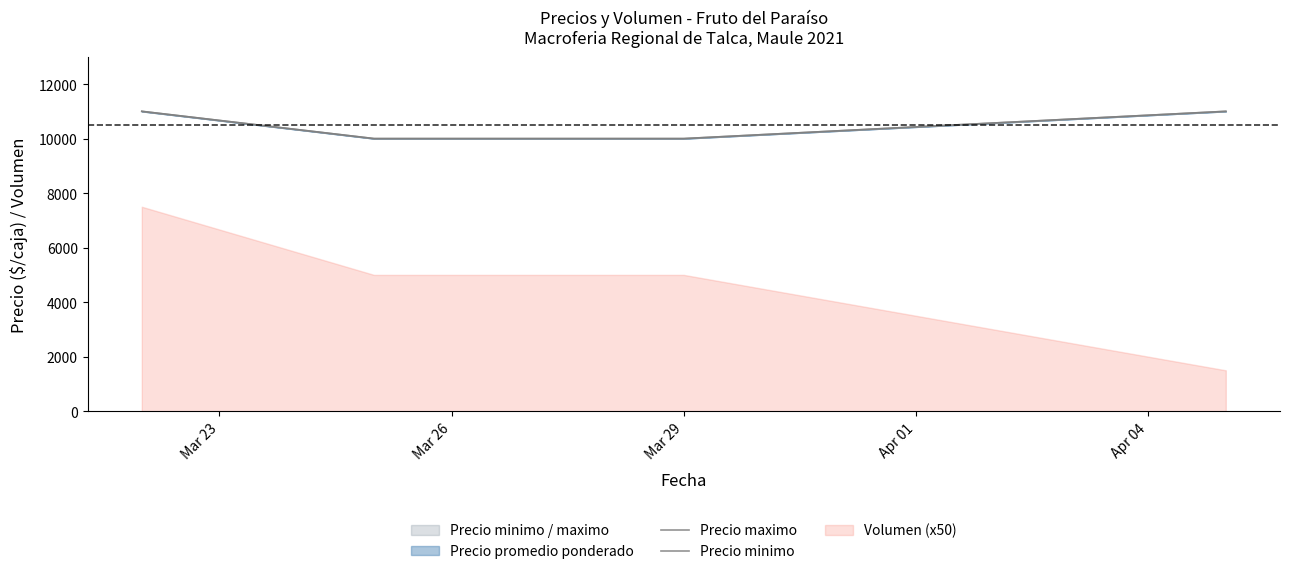

What position from the left is Mar 29?

3